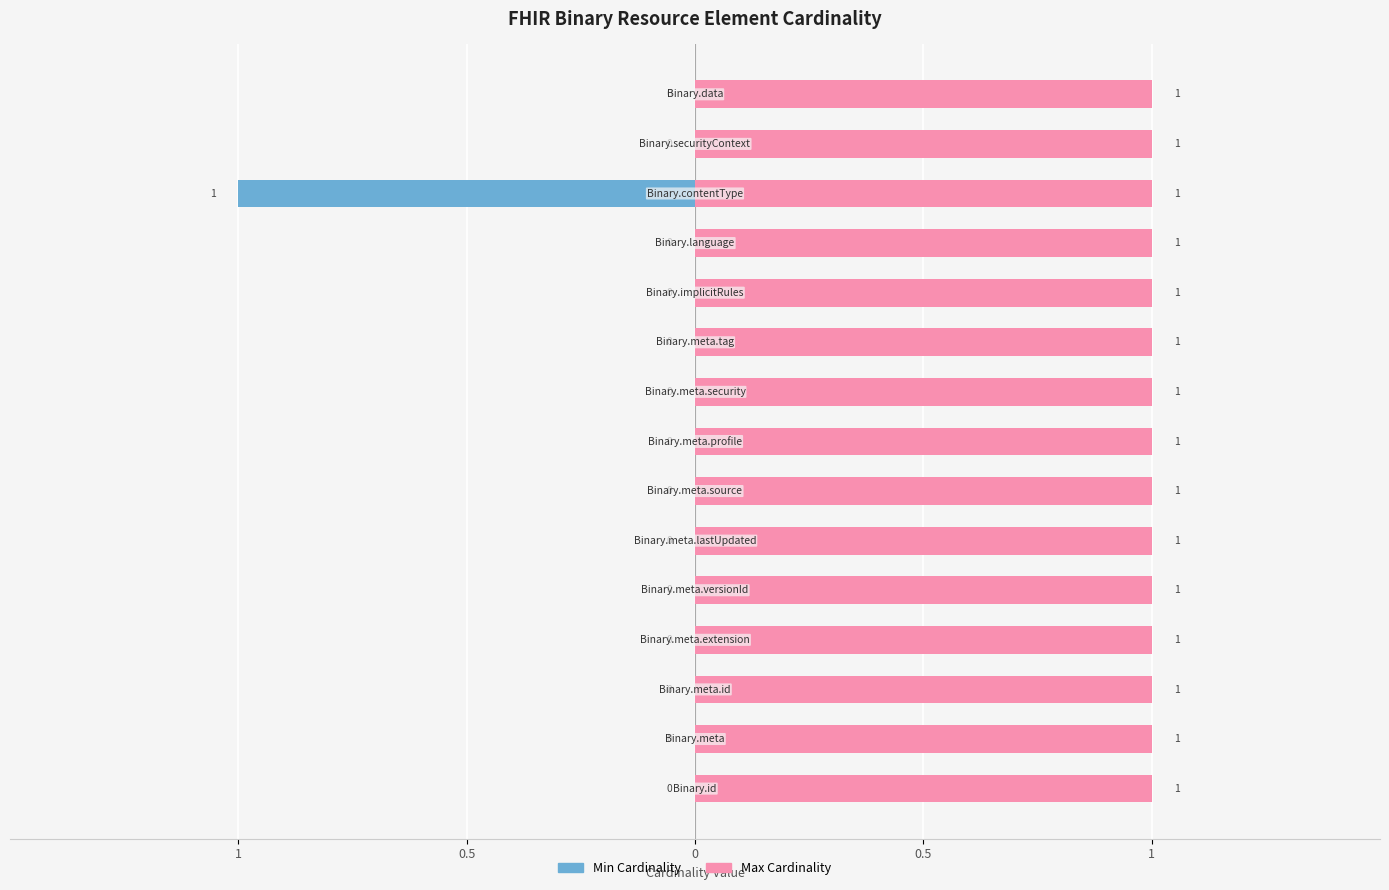

At how many categories does at least one series exceed 0?

15